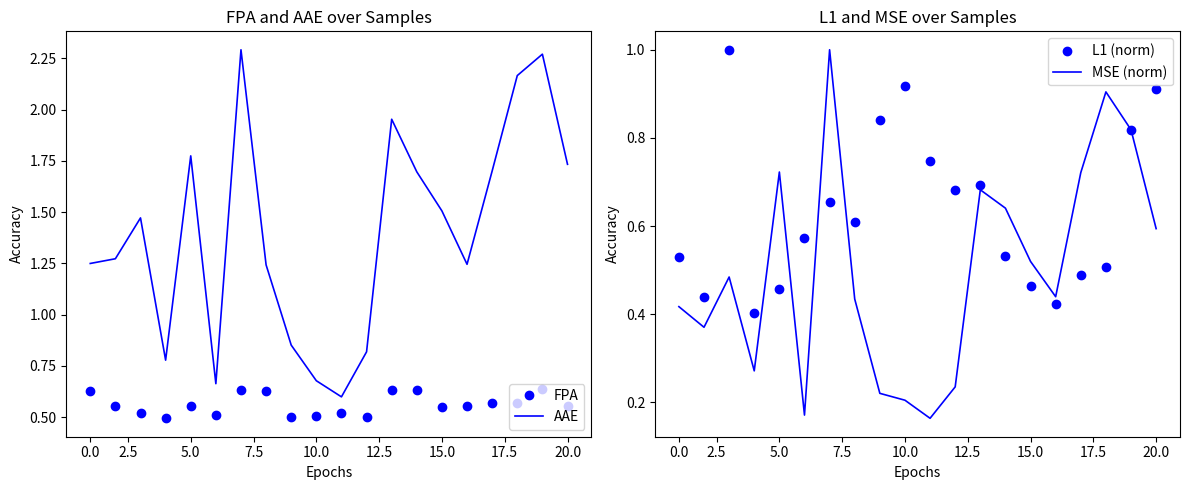

True or false: FPA and AAE intersect in this chart.

False